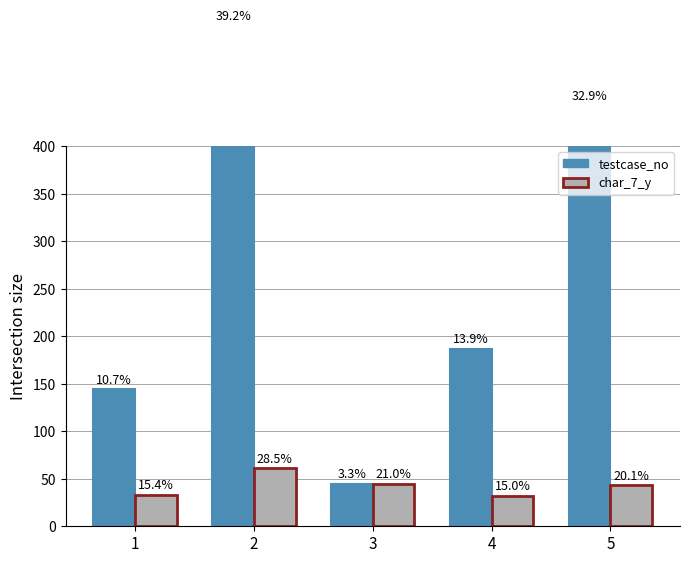

Rank the series by their maximum value, from highest to lowest.

testcase_no, char_7_y